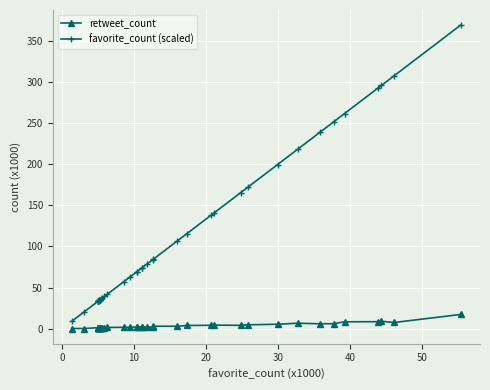

What is the maximum value for retweet_count?

17.3